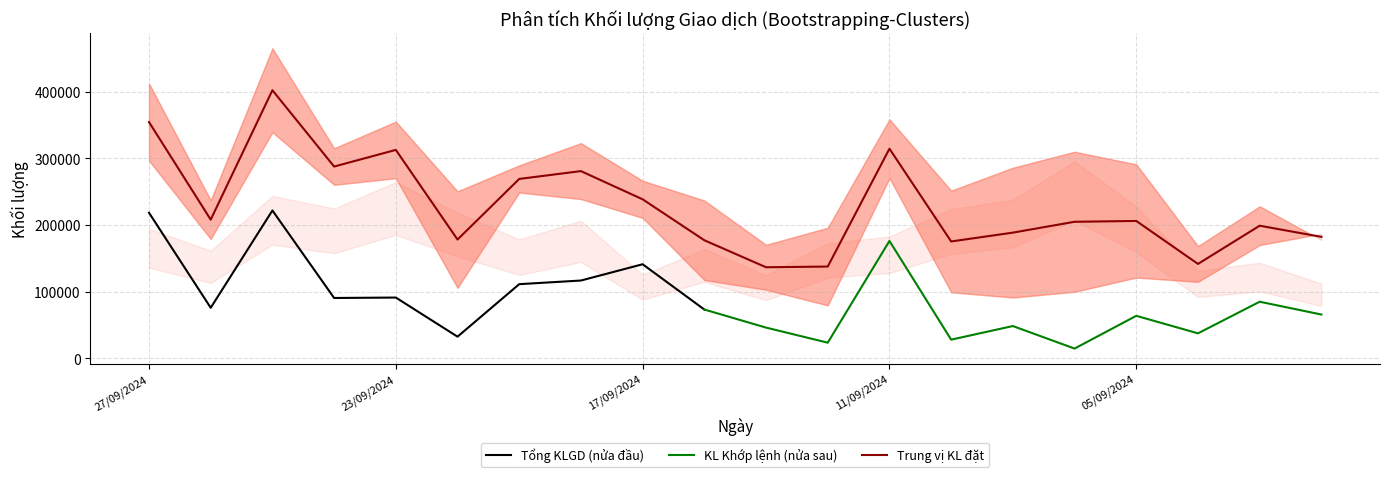

What is the minimum value for Tổng KLGD (nửa đầu)?

32220